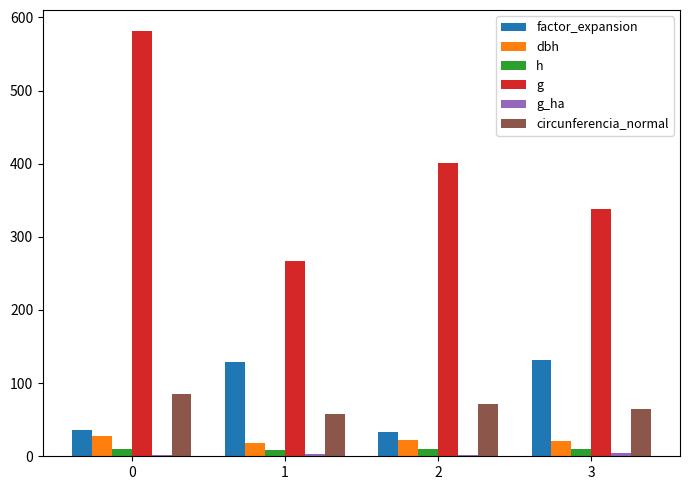

The factor_expansion series shows 73.3 at 1. True or false?

False